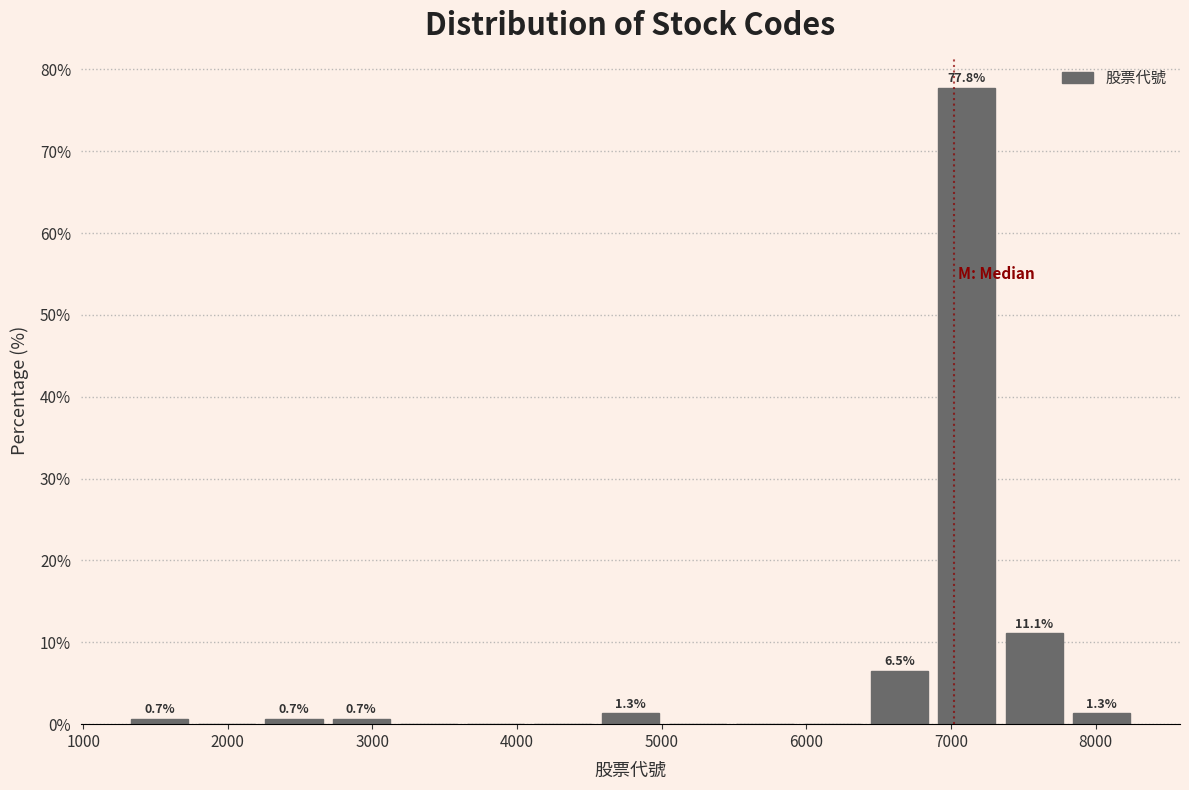

Over which range of the x-axis is the bar tallest?

6900 to 7300